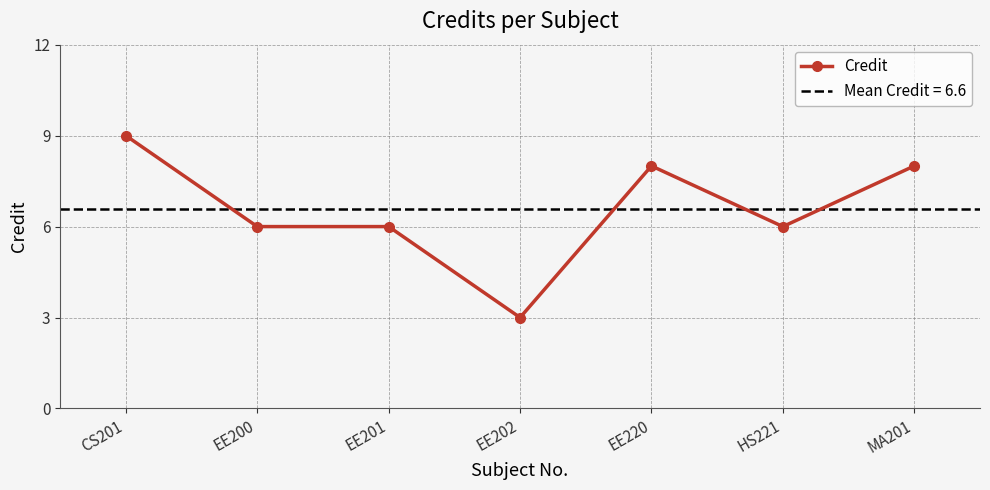

How many lines are shown in the chart?

1